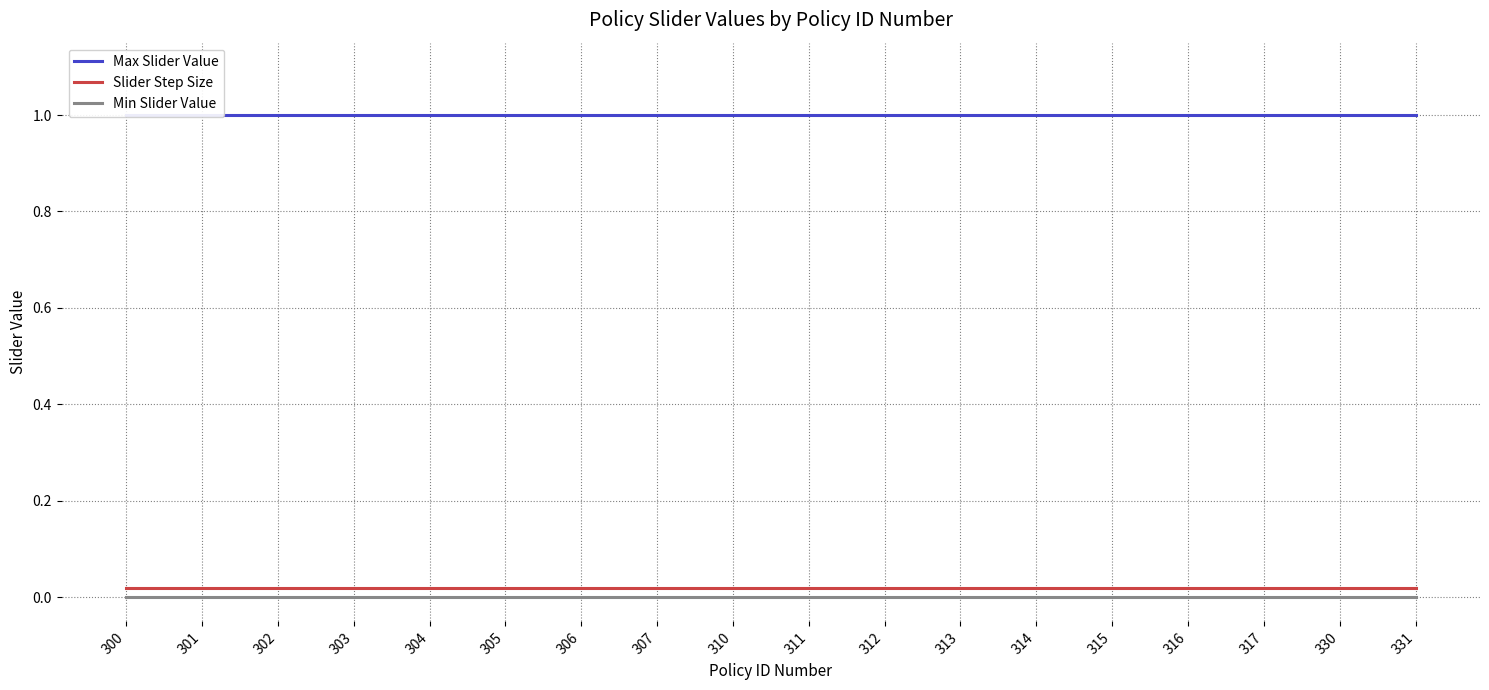

Which series has the largest total across all categories?

Max Slider Value